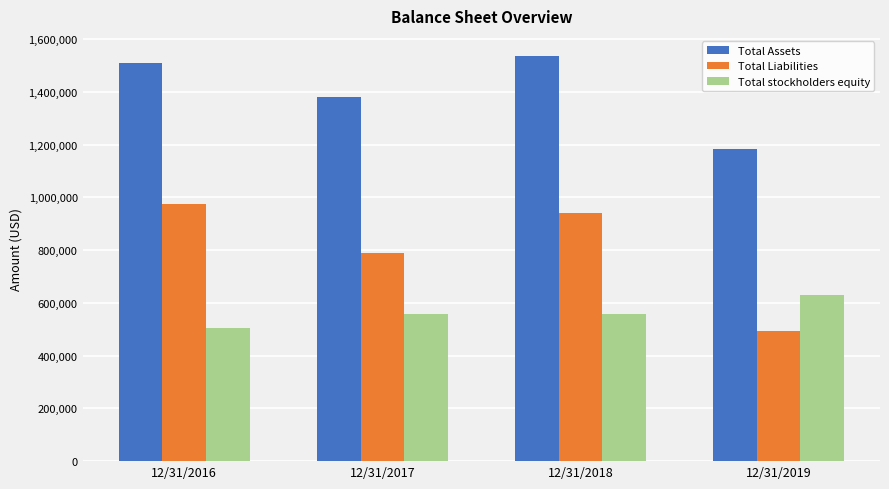

Rank the series by their average value, from lowest to highest.

Total stockholders equity, Total Liabilities, Total Assets